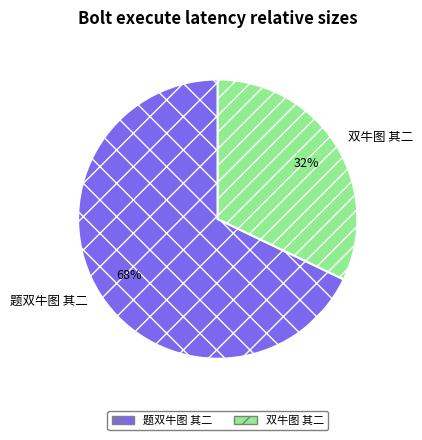

Does 题双牛图 其二 account for over 50% of the chart?

Yes